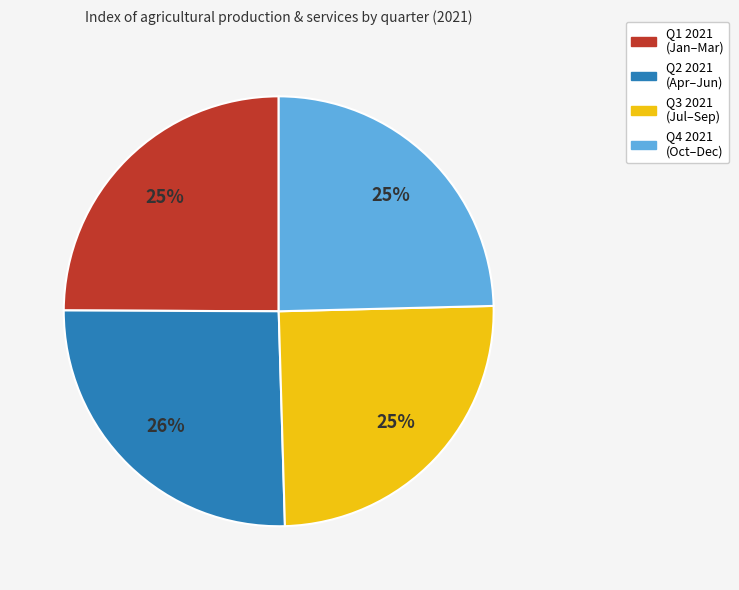

Is there any slice that represents more than half of the pie?

No